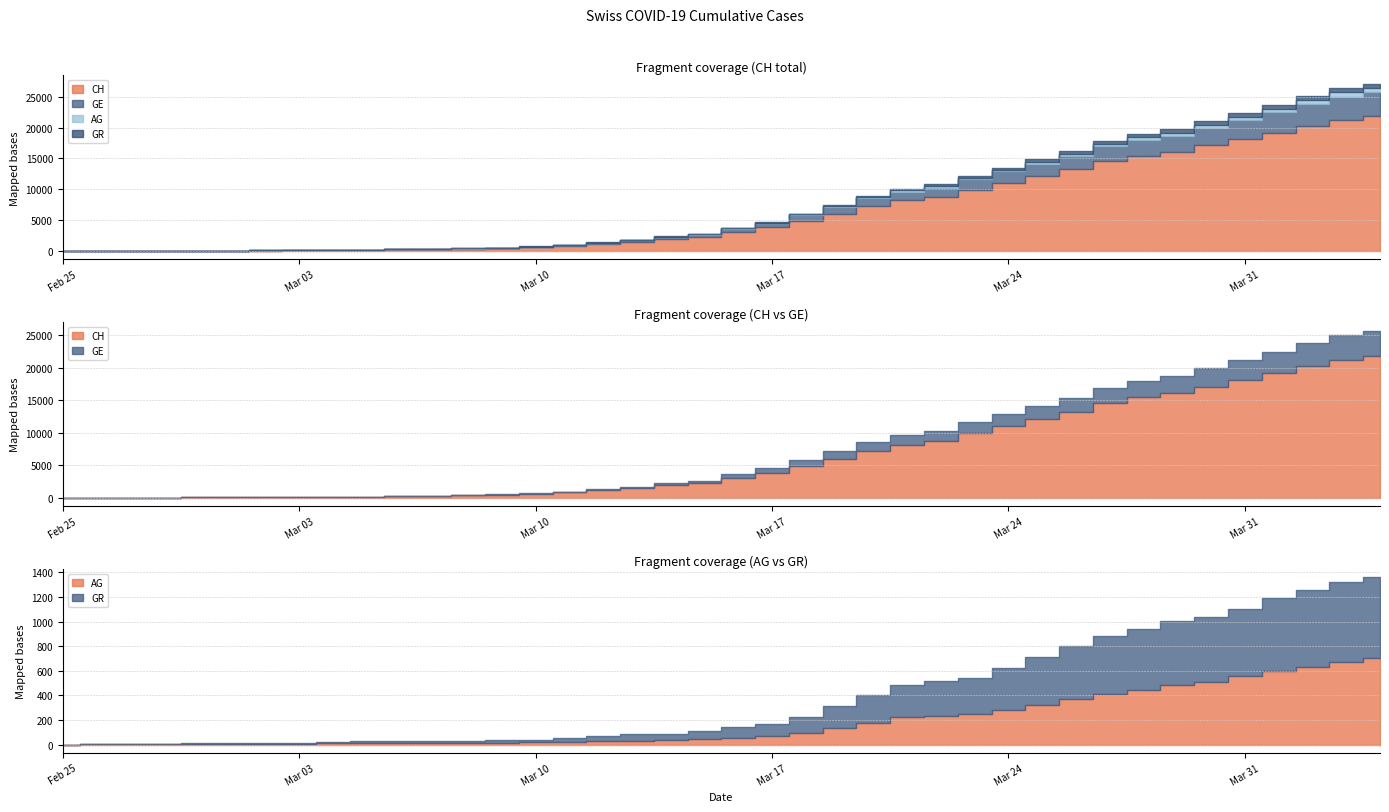

Reading left to right, what are all the values shown in this chart?

CH: 2020-02-25=0	2020-02-26=5	2020-02-27=10	2020-02-28=20	2020-02-29=33	2020-03-01=41	2020-03-02=60	2020-03-03=74	2020-03-04=104	2020-03-05=150	2020-03-06=227	2020-03-07=291	2020-03-08=340	2020-03-09=439	2020-03-10=599	2020-03-11=842	2020-03-12=1160	2020-03-13=1498	2020-03-14=1918	2020-03-15=2224	2020-03-16=3052	2020-03-17=3830	2020-03-18=4922	2020-03-19=5994	2020-03-20=7230	2020-03-21=8180	2020-03-22=8714	2020-03-23=9930	2020-03-24=11055	2020-03-25=12191	2020-03-26=13258	2020-03-27=14632	2020-03-28=15462	2020-03-29=16068	2020-03-30=17118	2020-03-31=18110	2020-04-01=19176	2020-04-02=20243	2020-04-03=21225	2020-04-04=21812
GE: 2020-02-25=0	2020-02-26=1	2020-02-27=1	2020-02-28=4	2020-02-29=8	2020-03-01=9	2020-03-02=10	2020-03-03=13	2020-03-04=15	2020-03-05=20	2020-03-06=29	2020-03-07=42	2020-03-08=44	2020-03-09=59	2020-03-10=79	2020-03-11=112	2020-03-12=153	2020-03-13=224	2020-03-14=343	2020-03-15=425	2020-03-16=549	2020-03-17=701	2020-03-18=911	2020-03-19=1139	2020-03-20=1307	2020-03-21=1445	2020-03-22=1549	2020-03-23=1703	2020-03-24=1820	2020-03-25=1959	2020-03-26=2160	2020-03-27=2321	2020-03-28=2527	2020-03-29=2638	2020-03-30=2855	2020-03-31=3109	2020-04-01=3289	2020-04-02=3582	2020-04-03=3793	2020-04-04=3928
AG: 2020-02-25=0	2020-02-26=1	2020-02-27=1	2020-02-28=1	2020-02-29=3	2020-03-01=4	2020-03-02=7	2020-03-03=7	2020-03-04=10	2020-03-05=11	2020-03-06=12	2020-03-07=14	2020-03-08=14	2020-03-09=15	2020-03-10=18	2020-03-11=20	2020-03-12=27	2020-03-13=30	2020-03-14=33	2020-03-15=43	2020-03-16=56	2020-03-17=69	2020-03-18=96	2020-03-19=134	2020-03-20=175	2020-03-21=223	2020-03-22=235	2020-03-23=245	2020-03-24=283	2020-03-25=318	2020-03-26=367	2020-03-27=407	2020-03-28=444	2020-03-29=485	2020-03-30=506	2020-03-31=554	2020-04-01=596	2020-04-02=631	2020-04-03=673	2020-04-04=702
GR: 2020-02-25=0	2020-02-26=2	2020-02-27=2	2020-02-28=6	2020-02-29=6	2020-03-01=6	2020-03-02=9	2020-03-03=9	2020-03-04=12	2020-03-05=14	2020-03-06=16	2020-03-07=17	2020-03-08=18	2020-03-09=18	2020-03-10=22	2020-03-11=31	2020-03-12=43	2020-03-13=53	2020-03-14=56	2020-03-15=71	2020-03-16=84	2020-03-17=101	2020-03-18=128	2020-03-19=182	2020-03-20=226	2020-03-21=258	2020-03-22=284	2020-03-23=300	2020-03-24=343	2020-03-25=393	2020-03-26=433	2020-03-27=474	2020-03-28=495	2020-03-29=519	2020-03-30=535	2020-03-31=547	2020-04-01=592	2020-04-02=622	2020-04-03=649	2020-04-04=657